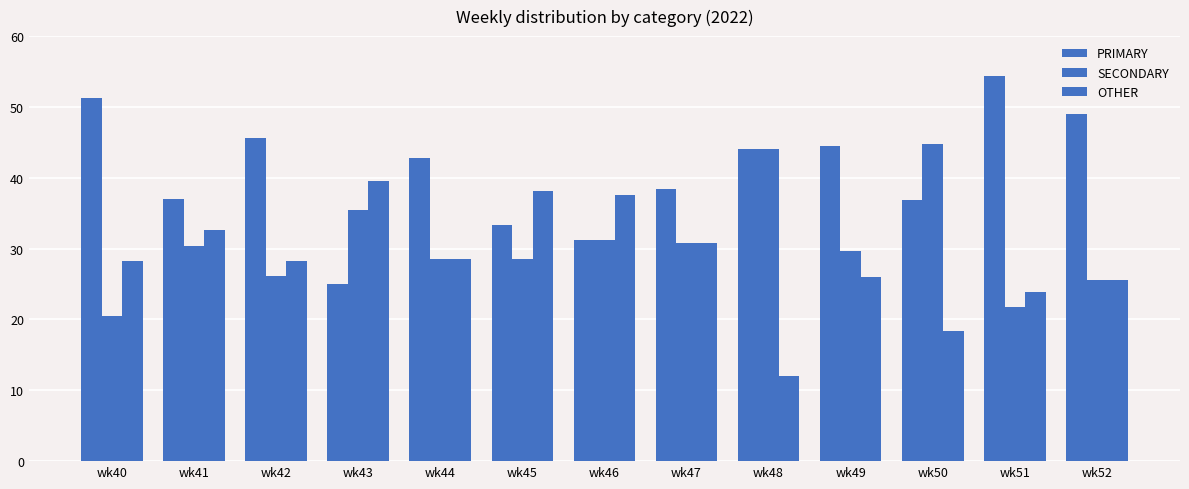

How many bars are there in each group?

3